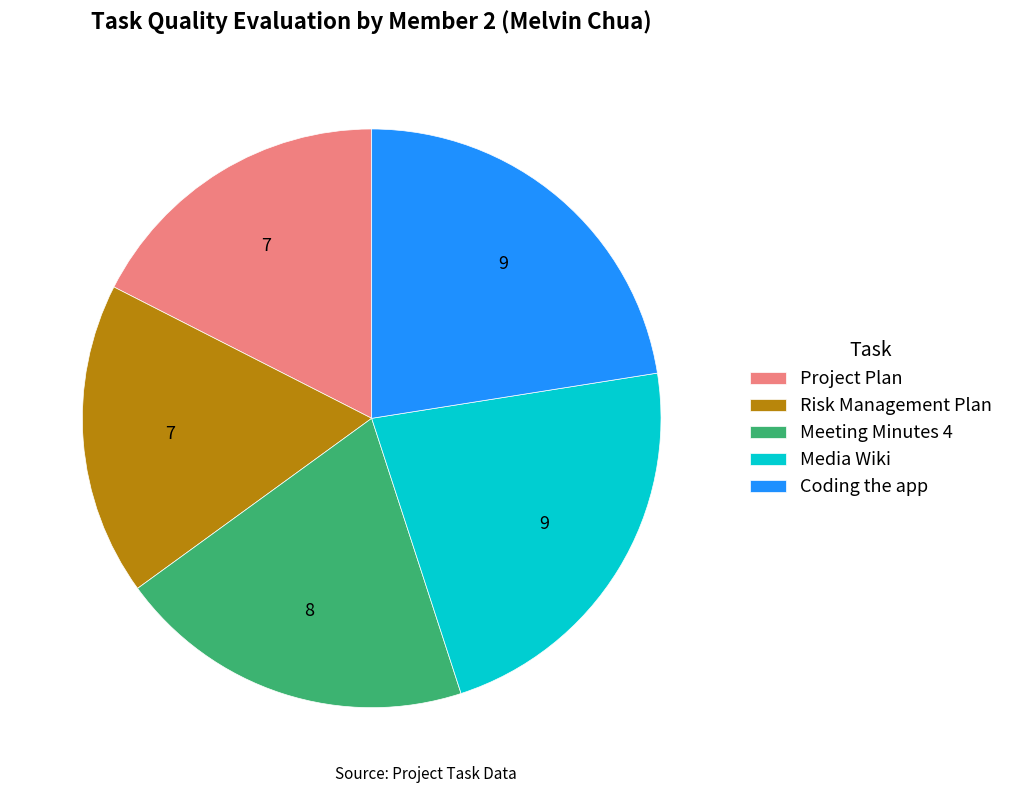

Combined, do Media Wiki and Meeting Minutes 4 account for over 50%?

No